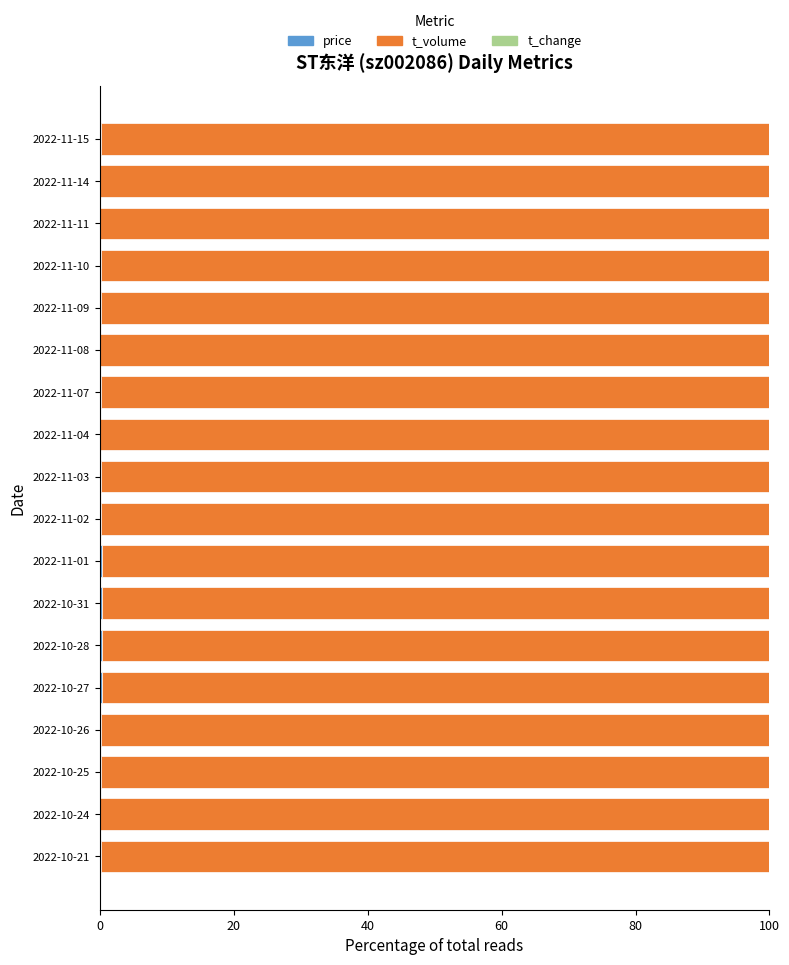

List the series in order of their peak value, highest first.

t_volume, price, t_change